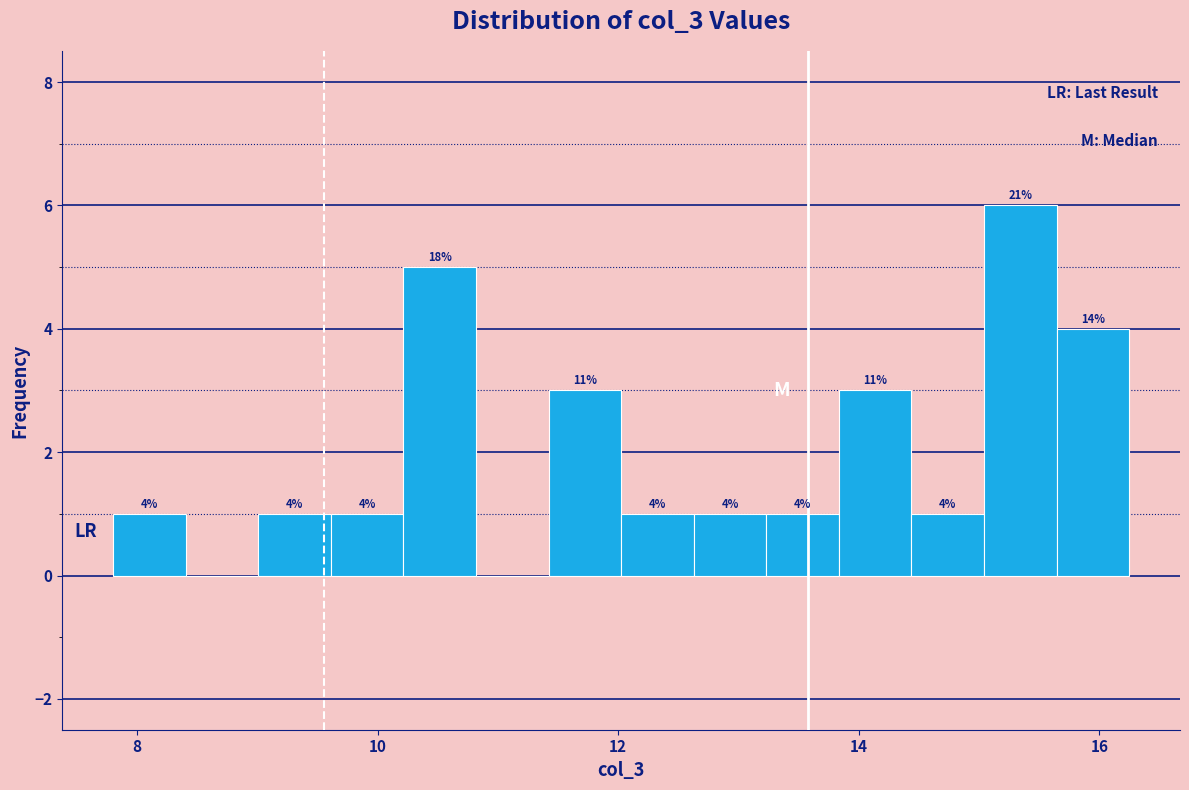

Read against the x-axis, roughly where is the centre of the tallest bar?

15.4